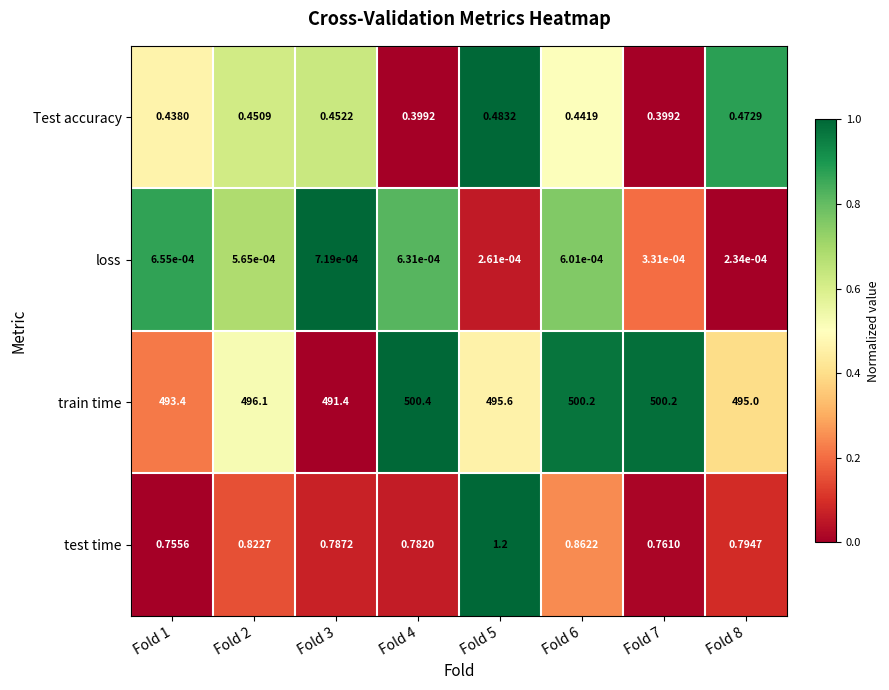

List the series in order of their peak value, lowest first.

loss, Test accuracy, test time, train time